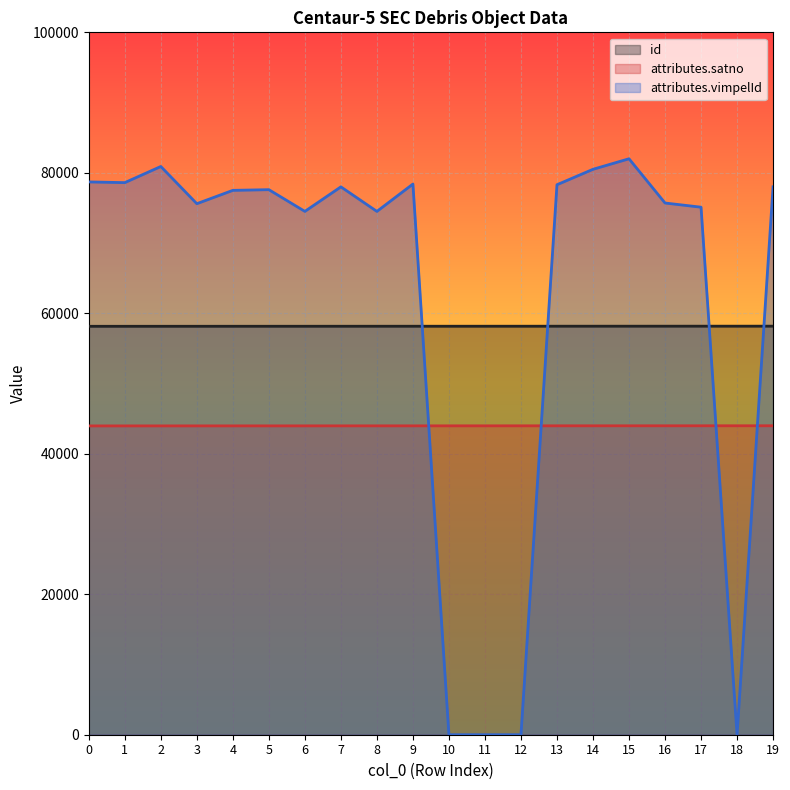

Is it true that id equals 58160 at 12?

True